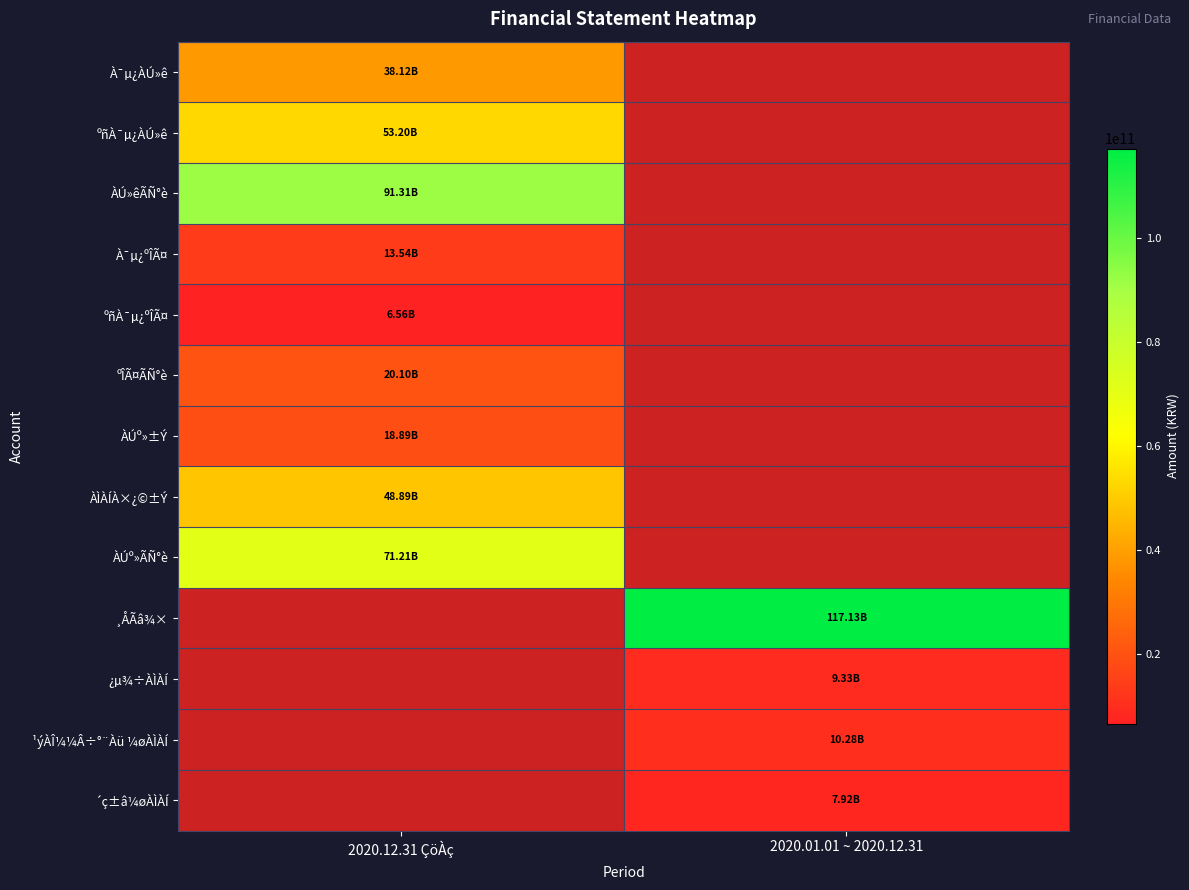

What is the highest value of the ºñÀ¯µ¿ÀÚ»ê series?

53195803608.0